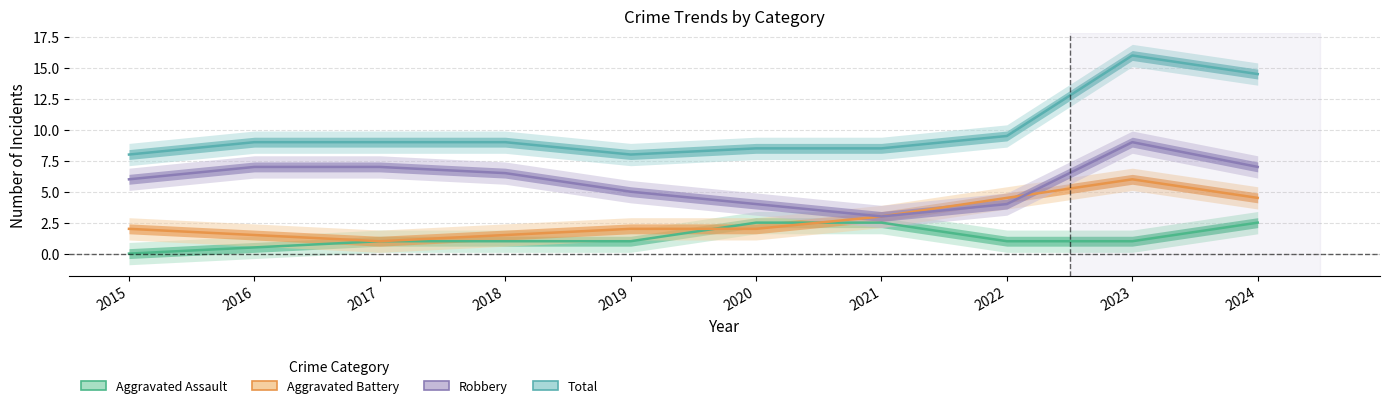

Where is Robbery nearest to the value 6?

2015